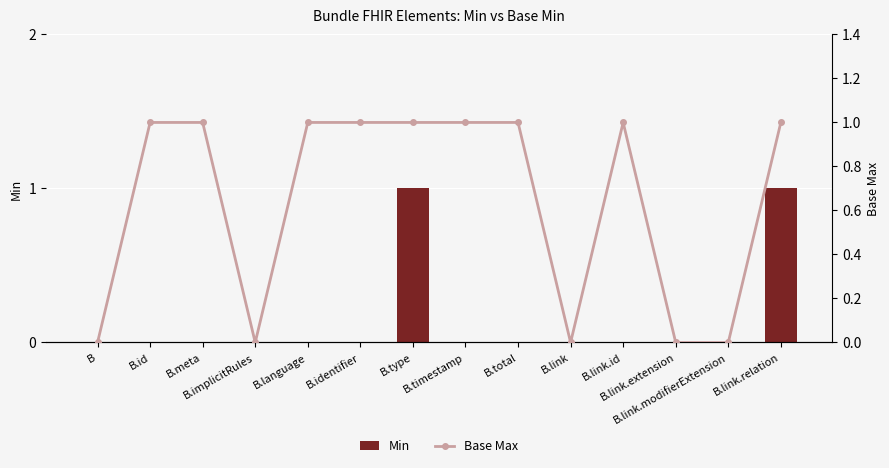

Reading left to right, list all the values displayed in this chart.

Min: 0	0	0	0	0	0	1	0	0	0	0	0	0	1
Base Max: 0	1	1	0	1	1	1	1	1	0	1	0	0	1